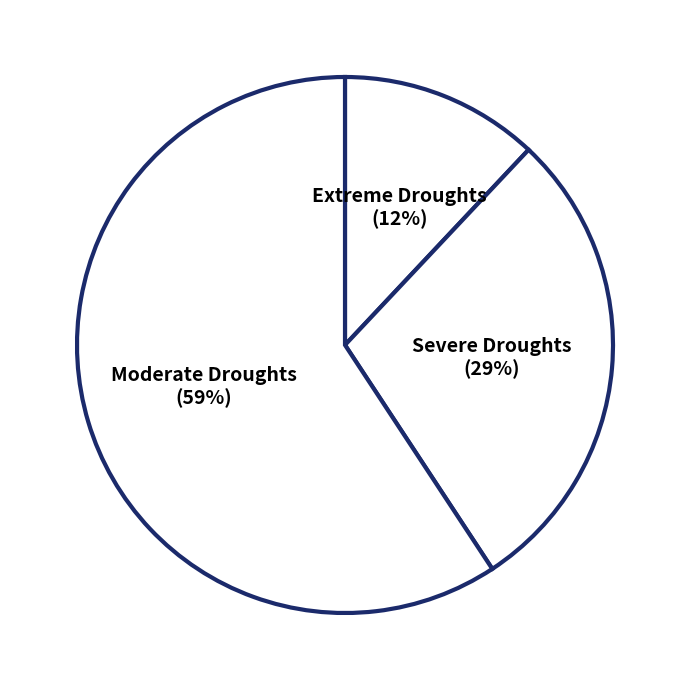

To the nearest percent, what percentage of the pie is Severe Droughts?

29%